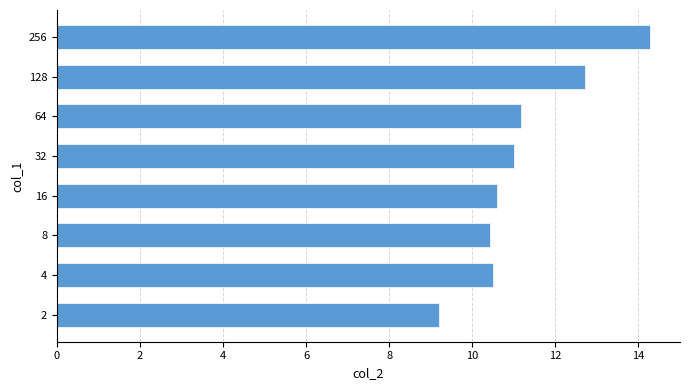

What value does the data have at 32?

11.0